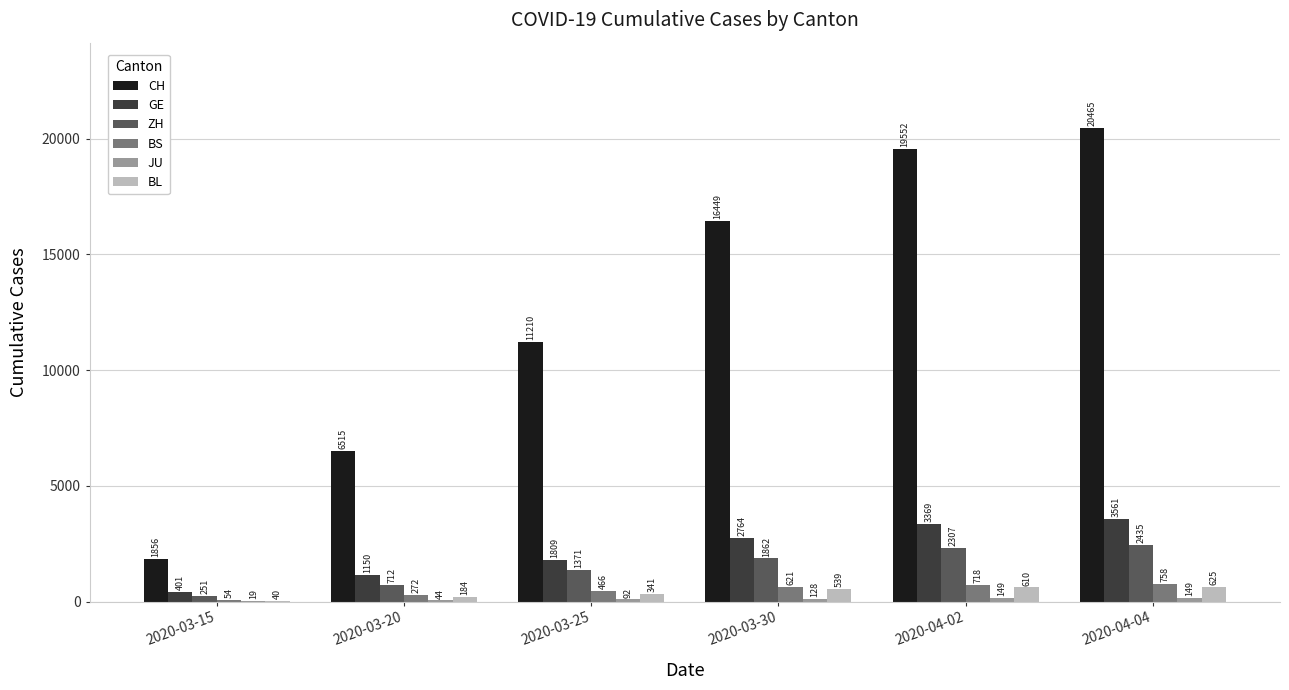

The value of ZH at 2020-03-25 is 1371. True or false?

True